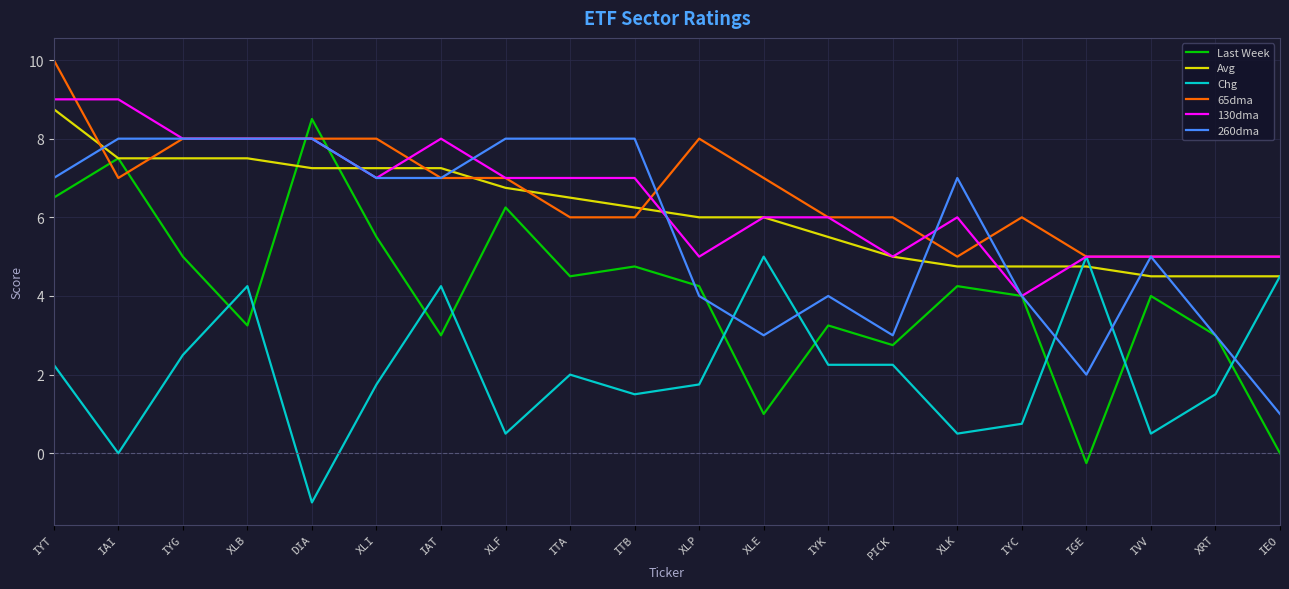

What are all the series names shown in the legend?

Last Week, Avg, Chg, 65dma, 130dma, 260dma